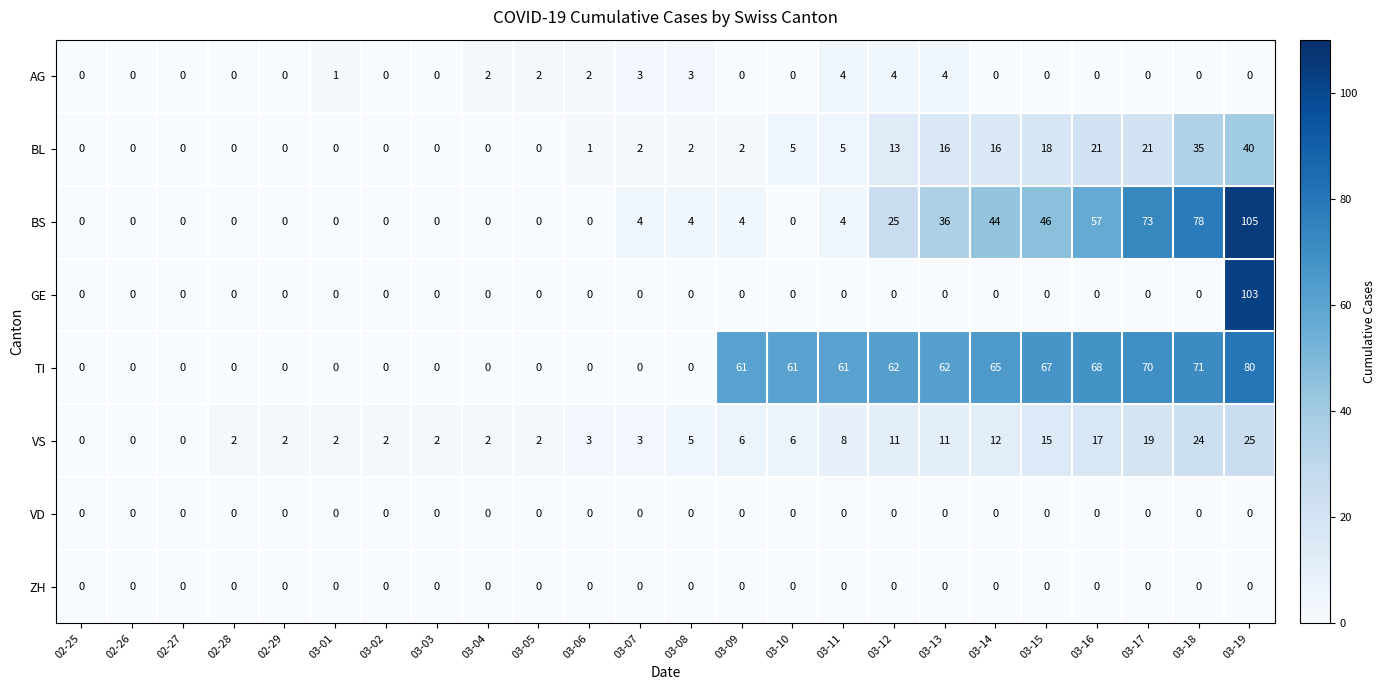

What is the difference between the maximum and minimum values in the TI series?

80